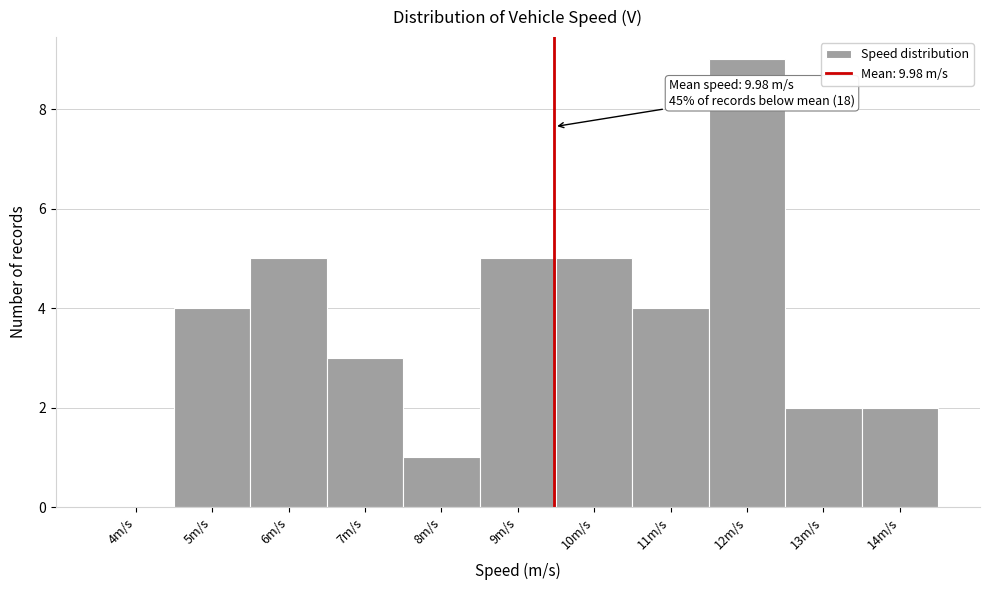

Reading left to right, list all the values displayed in this chart.

4m/s=0	5m/s=4	6m/s=5	7m/s=3	8m/s=1	9m/s=5	10m/s=5	11m/s=4	12m/s=9	13m/s=2	14m/s=2